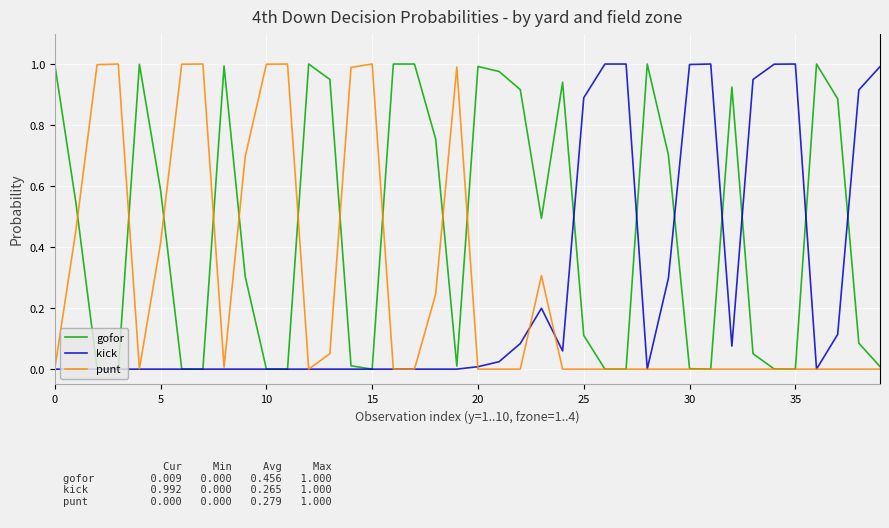

Which series has the largest total across all categories?

gofor